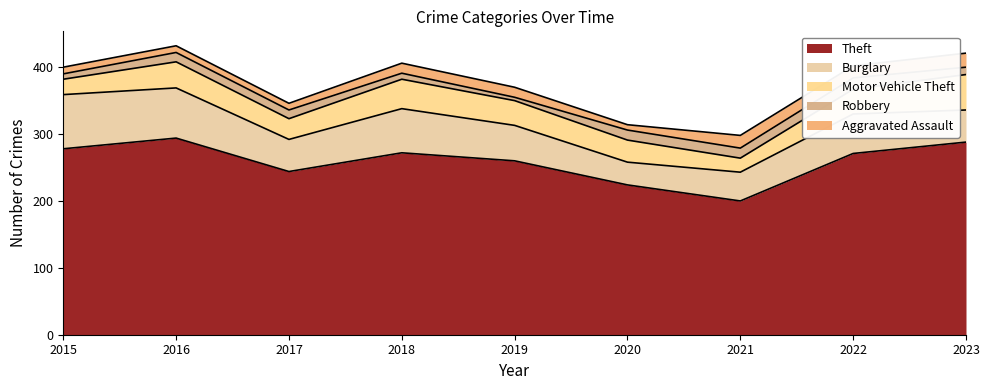

At which category does Motor Vehicle Theft reach its first local peak?

2016